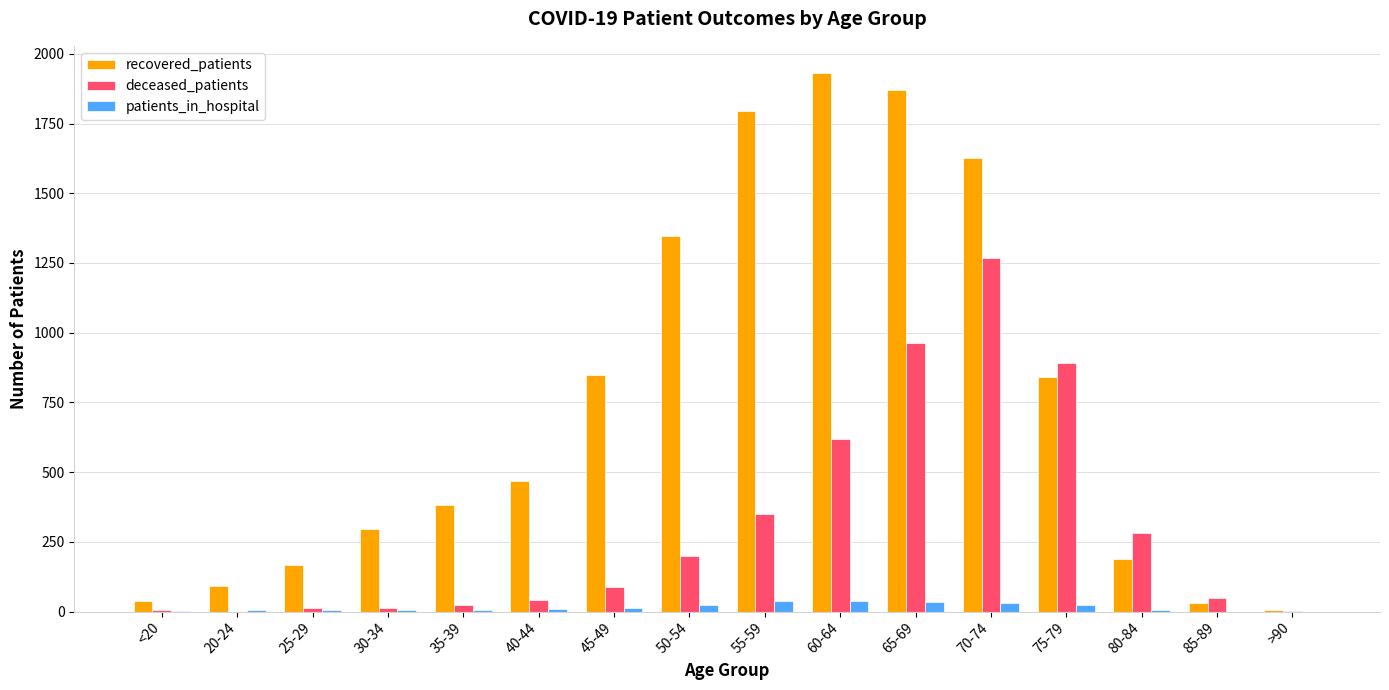

Count the number of data series in this chart.

3